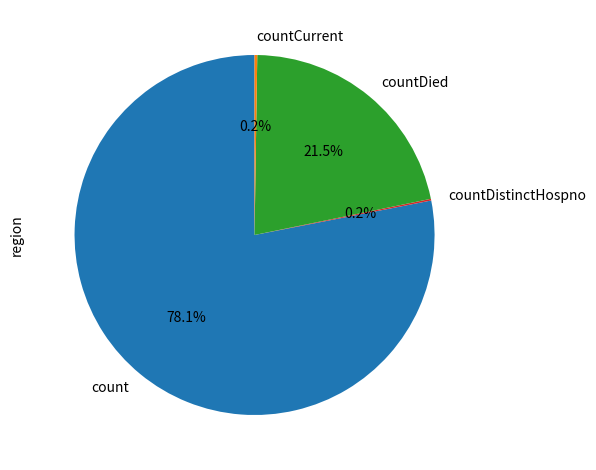

Which category accounts for the majority?

count